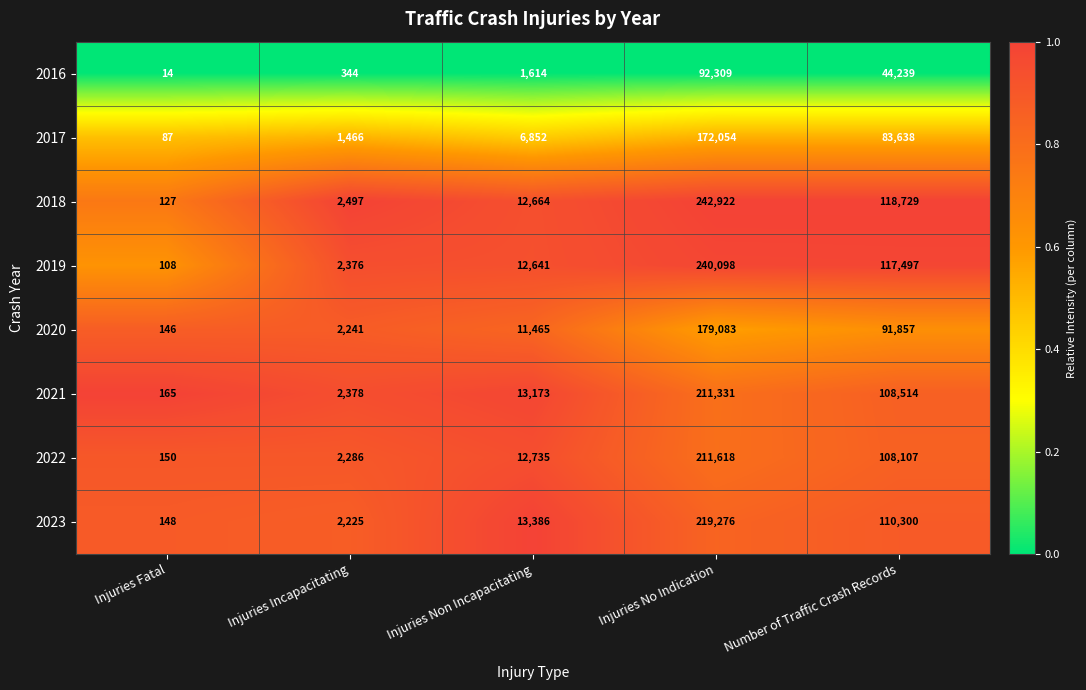

Is it true that 2023 equals 22971 at Injuries Non Incapacitating?

False